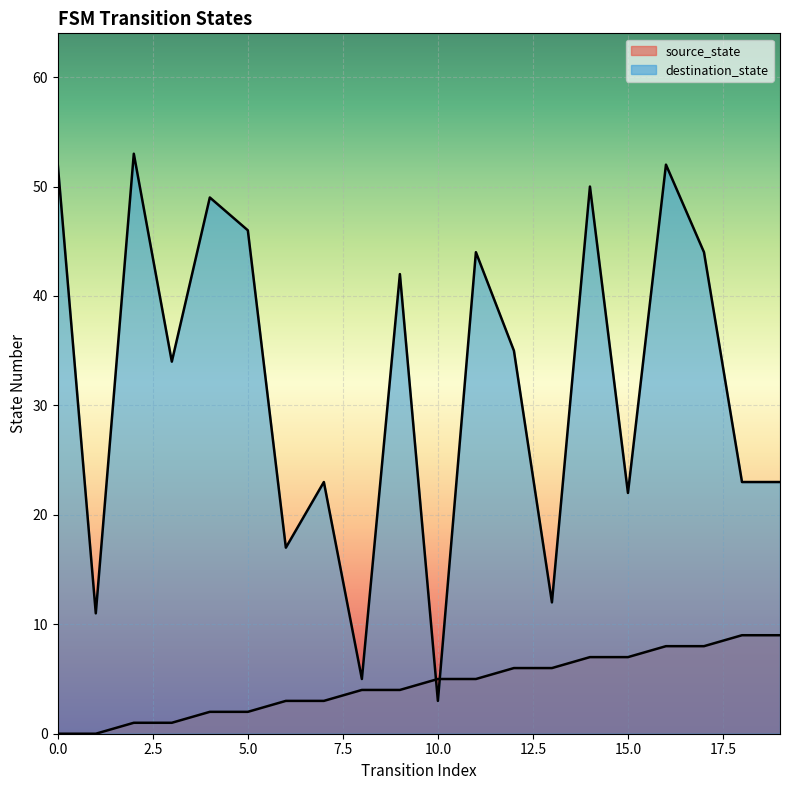

Does the chart display data point markers on the line(s)?

No